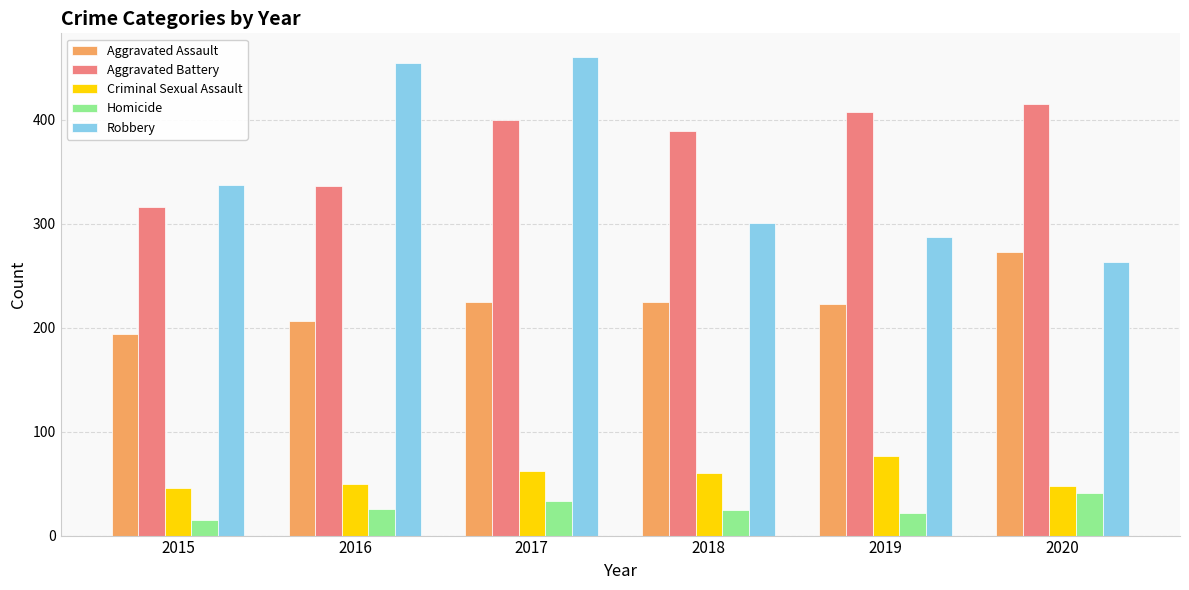

What value does the Aggravated Battery series have at 2016, to the nearest 10?

340